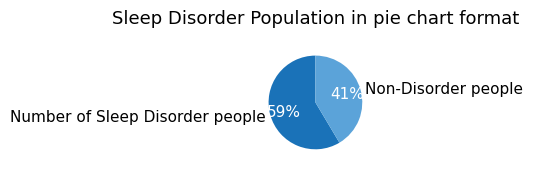

Is it true that Non-Disorder people is 41% of the pie?

True